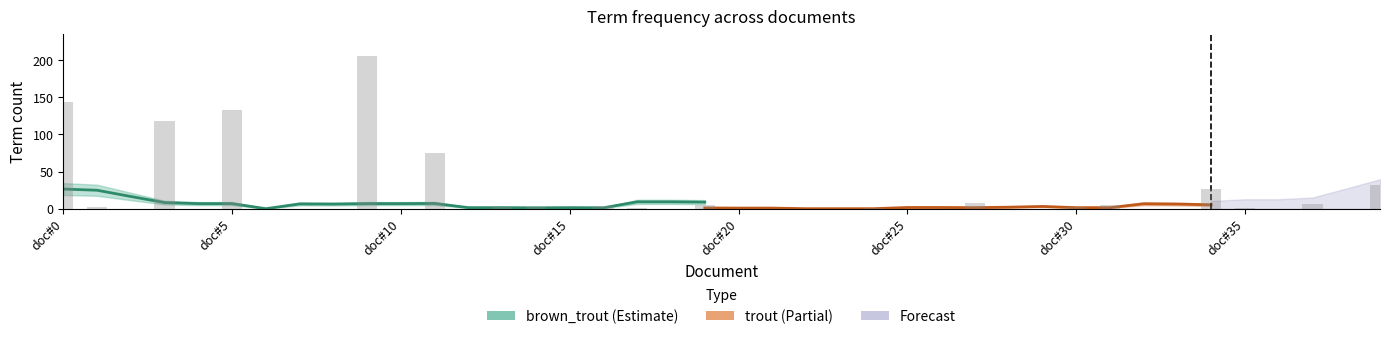

Reading right to left, transcribe all the data shown in this chart.

32	0	6	0	1	26	0	0	5	3	0	0	8	0	0	1	0	0	0	0	5	0	1	4	0	3	3	0	75	0	205	0	0	0	133	0	118	0	2	144